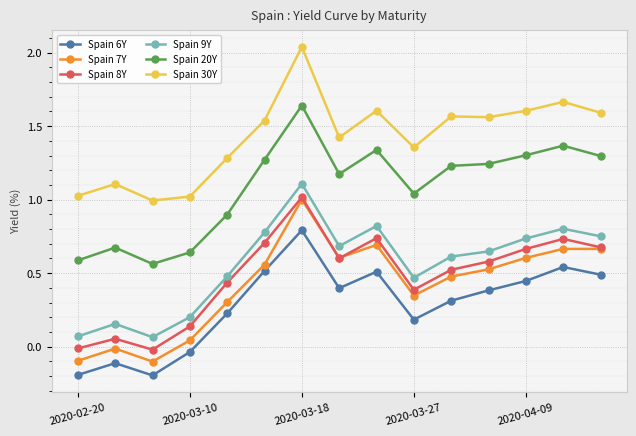

True or false: Spain 6Y has more than 1 points higher than both neighbors.

True